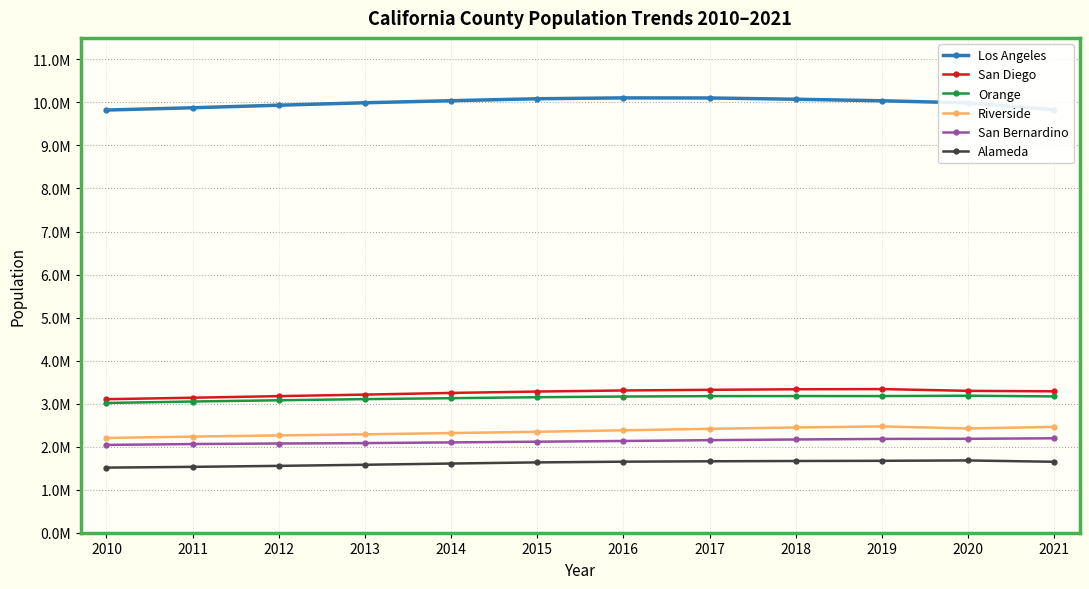

Reading right to left, extract all data points from this chart.

Los Angeles: 9829544	9989165	10039107	10073906	10103711	10105708	10085416	10040072	9992484	9935375	9876482	9823246
San Diego: 3286069	3297252	3338330	3333861	3321237	3306089	3280850	3248877	3209768	3174335	3137156	3103212
Orange: 3167809	3184101	3175692	3175973	3174289	3164986	3149280	3126537	3104950	3078068	3049271	3015171
Riverside: 2458395	2422764	2470546	2445789	2414964	2380081	2345816	2316162	2286755	2261204	2234070	2201576
San Bernardino: 2194710	2182740	2180085	2166753	2150945	2131960	2115411	2099181	2082738	2073512	2060827	2040848
Alameda: 1648556	1679844	1671329	1666756	1660196	1650950	1634538	1607792	1579593	1553764	1530915	1512986